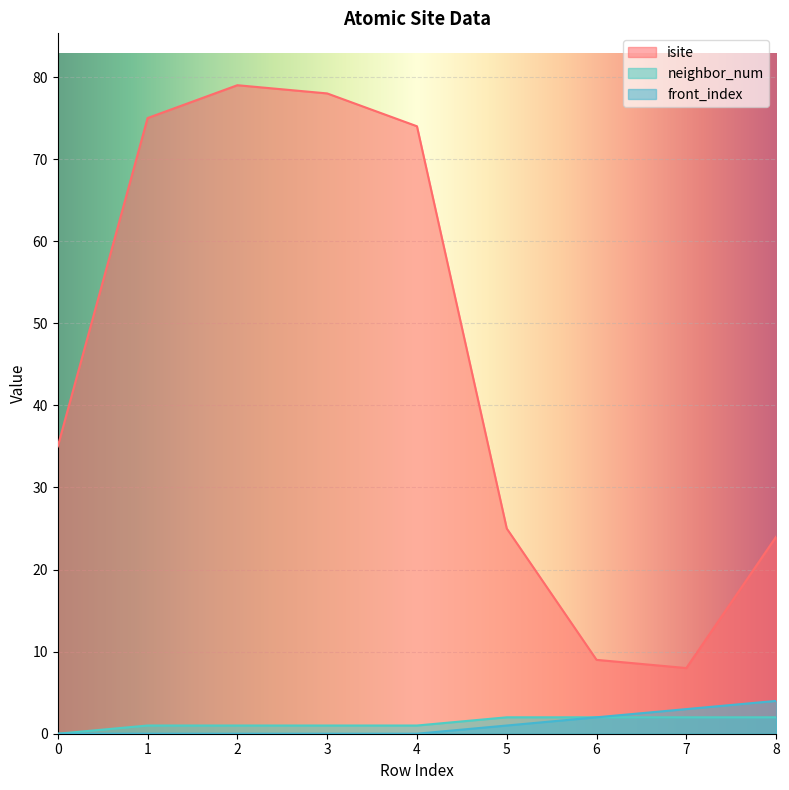

Reading left to right, transcribe all the data shown in this chart.

isite: 35	75	79	78	74	25	9	8	24
neighbor_num: 0	1	1	1	1	2	2	2	2
front_index: 0	0	0	0	0	1	2	3	4